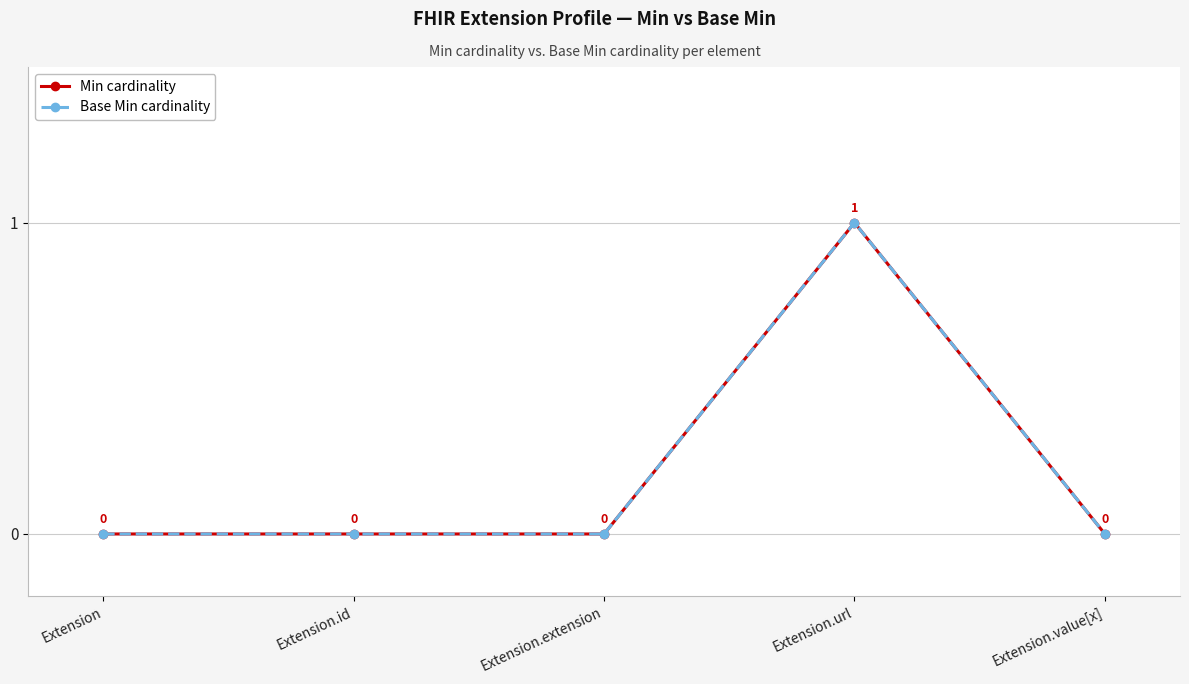

Reading left to right, extract all data points from this chart.

Min cardinality: 0	0	0	1	0
Base Min cardinality: 0	0	0	1	0